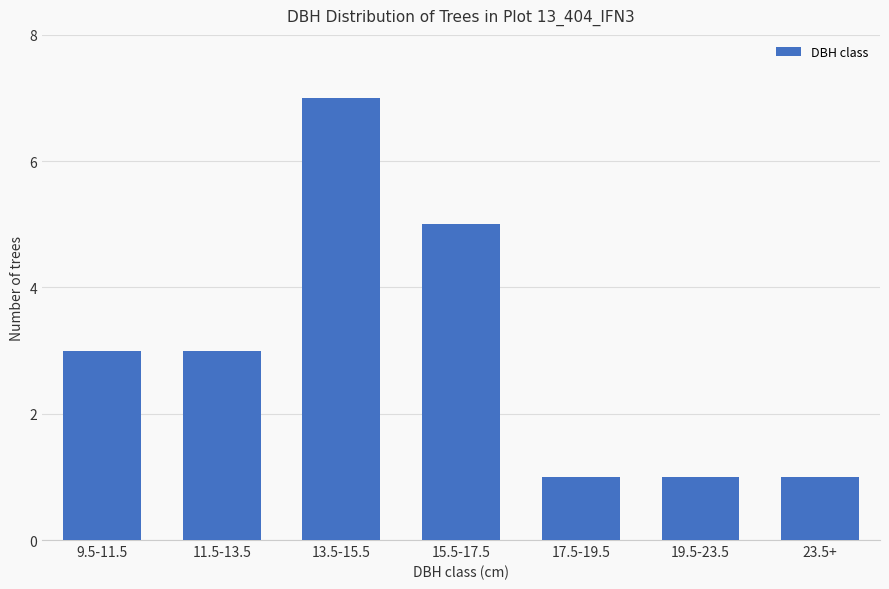

At which category does the chart reach its peak across all series?

13.5-15.5